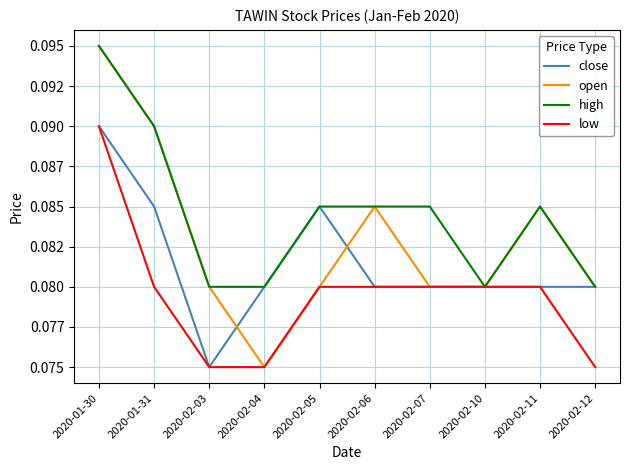

Which category has the lowest value across all series?

2020-02-03